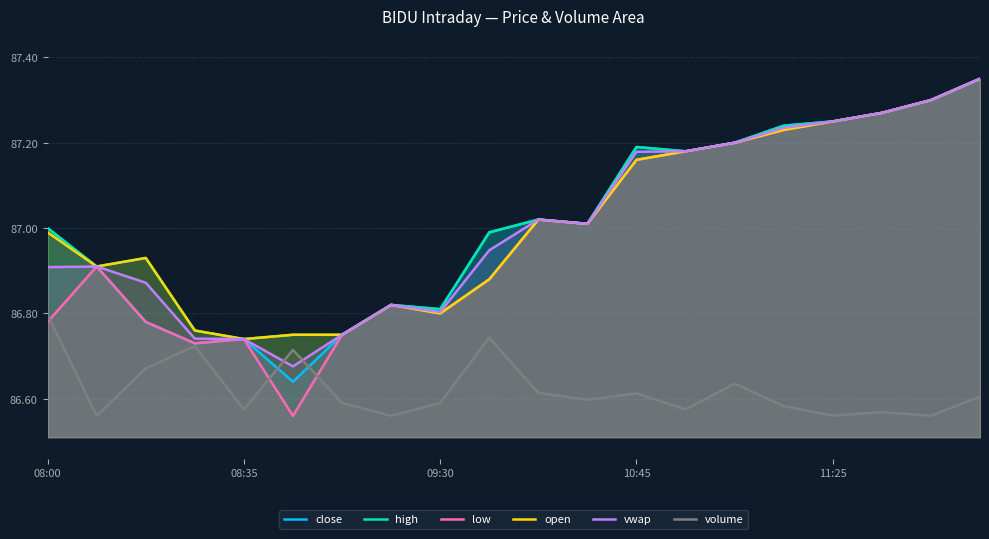

True or false: high has a value of 87.0 at 9.

True